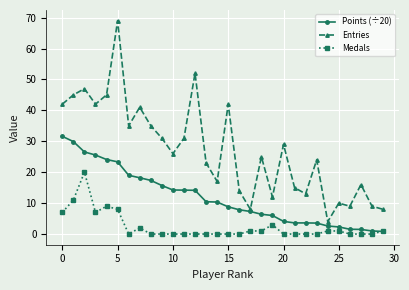

True or false: Entries and Medals cross at least once.

False